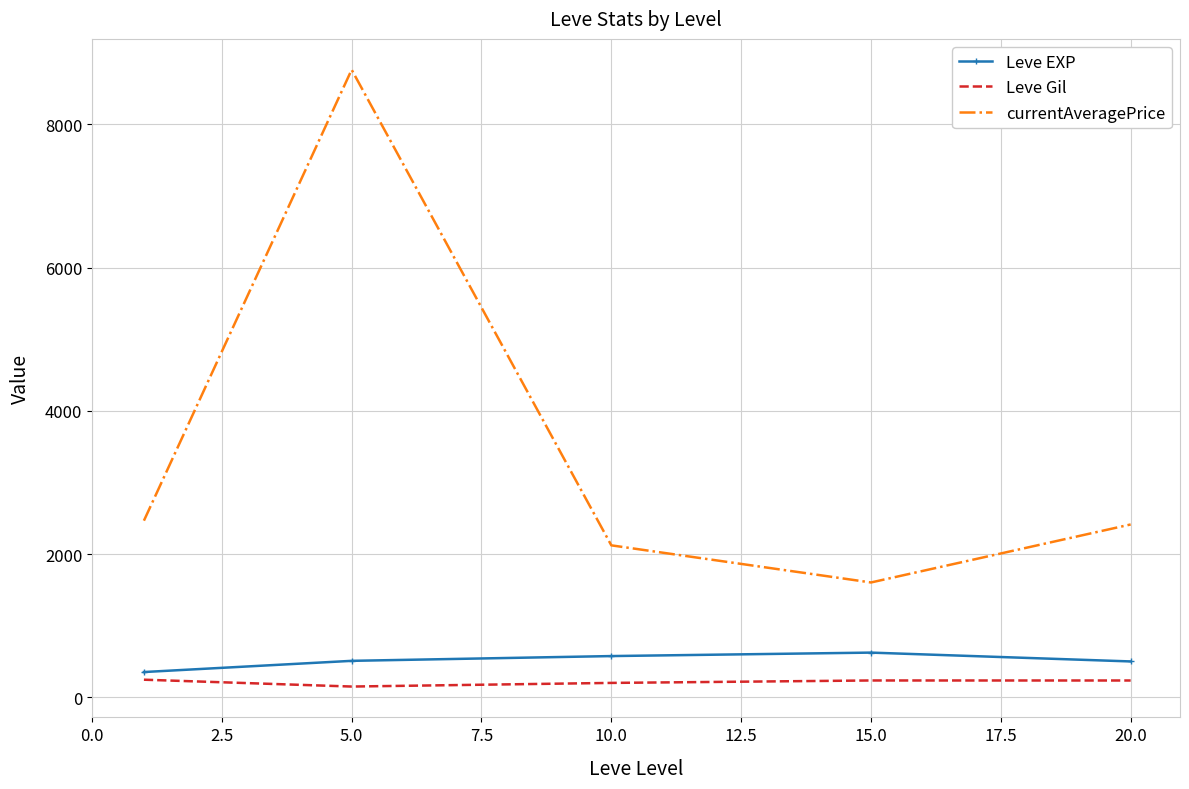

Which series has the widest spread of values?

currentAveragePrice